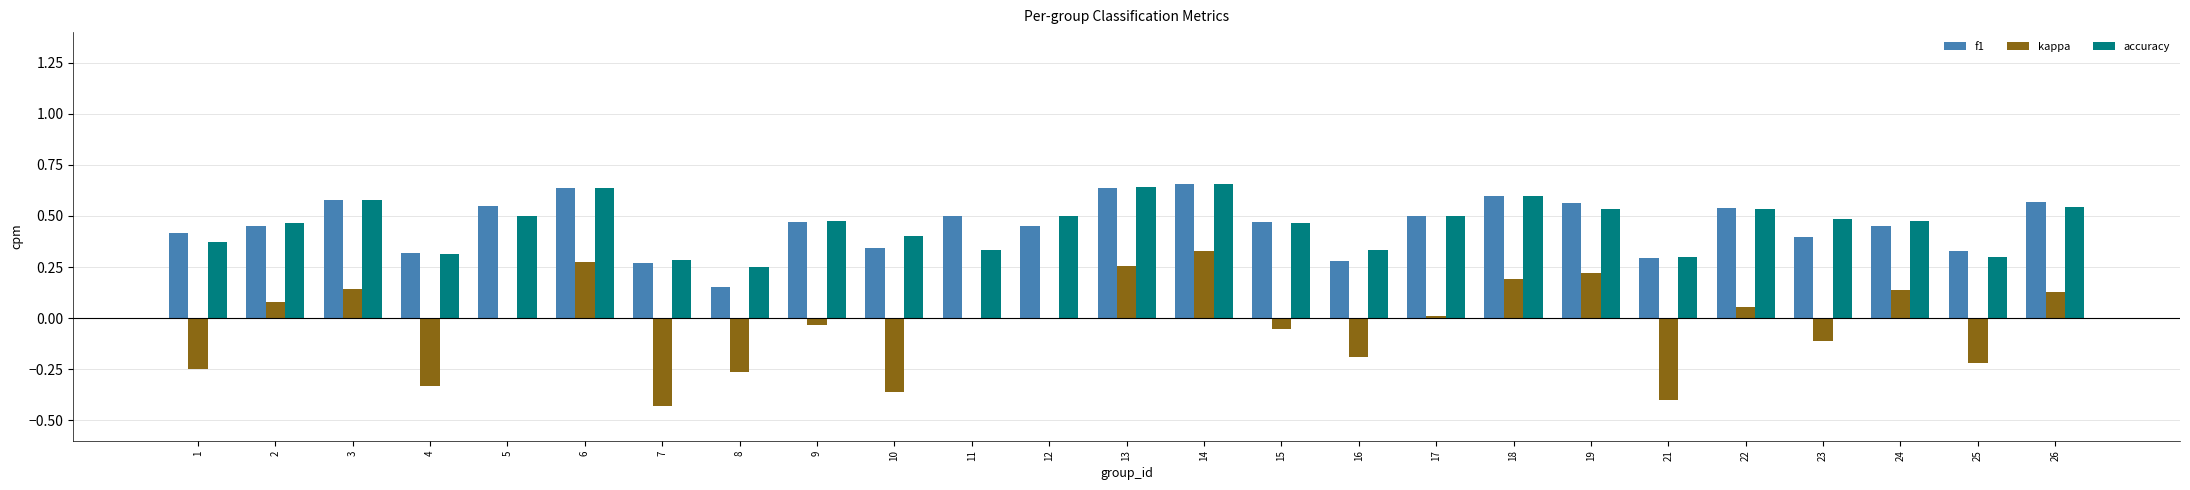

Is it true that kappa equals 0.2 at 26?

False